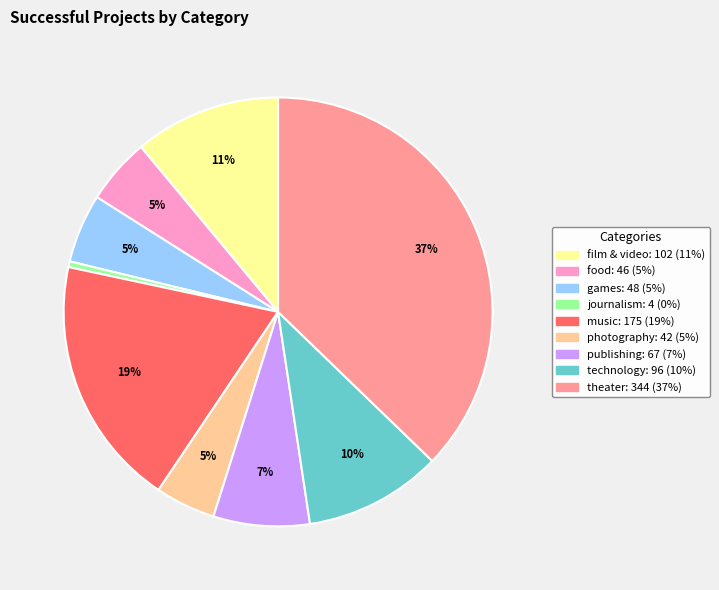

Is the sum of publishing and music greater than half?

No